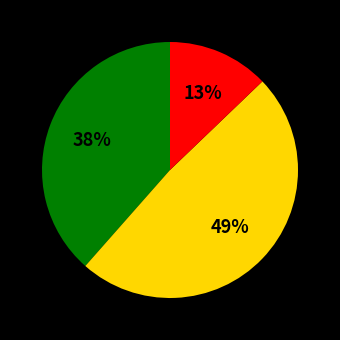

Is there any slice that represents more than half of the pie?

No